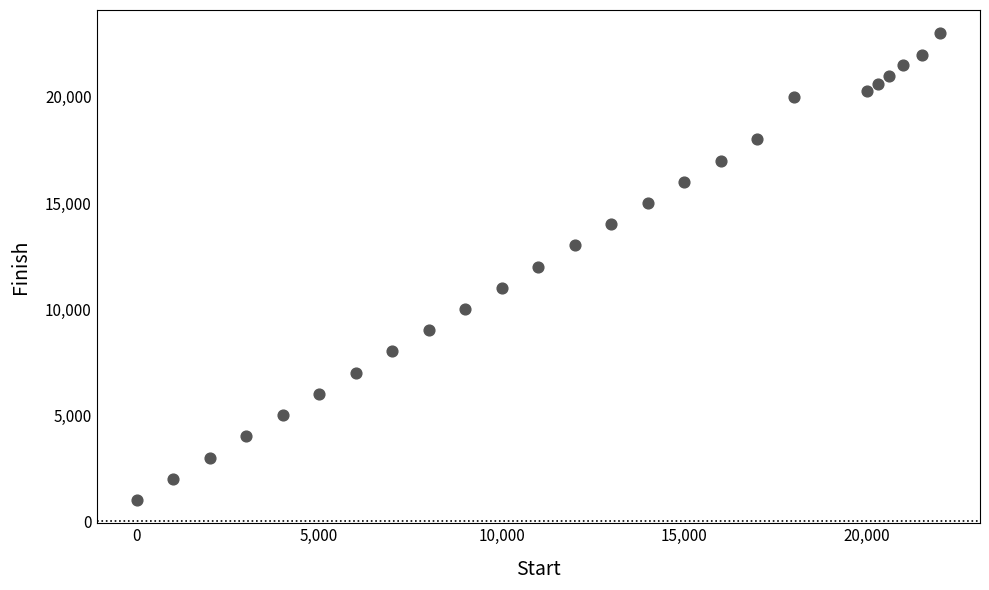

What is the range of X values (max minus min)?

22000